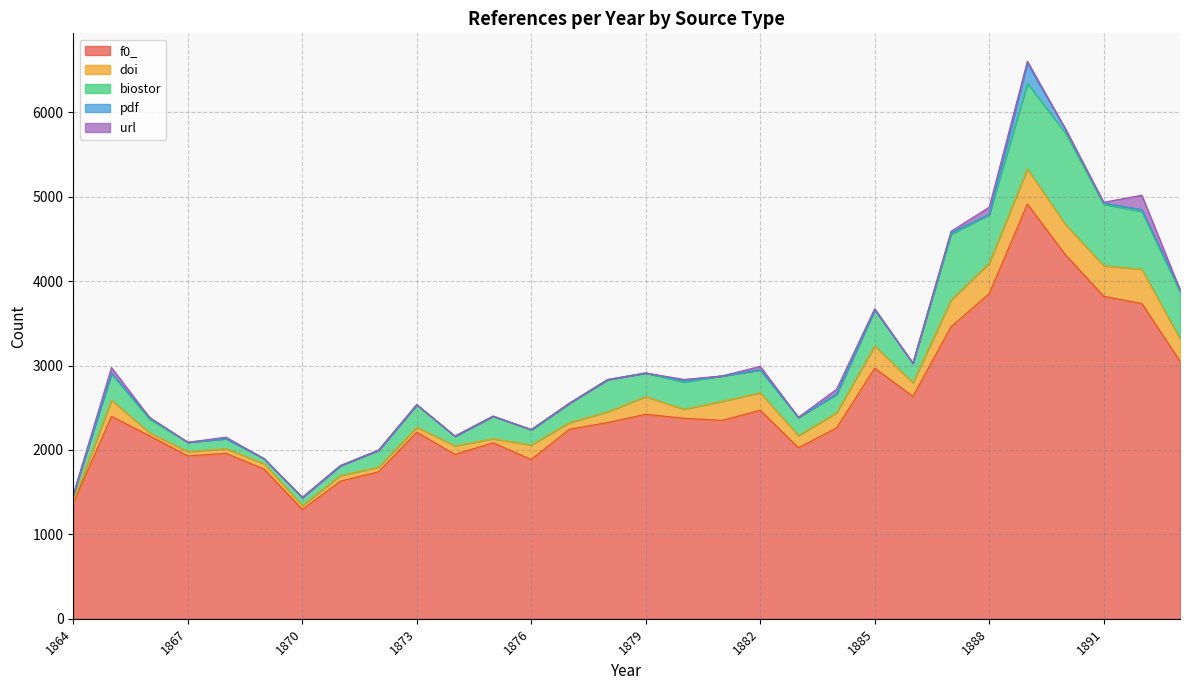

What is the value of the biostor point at the 14th from the left?

230